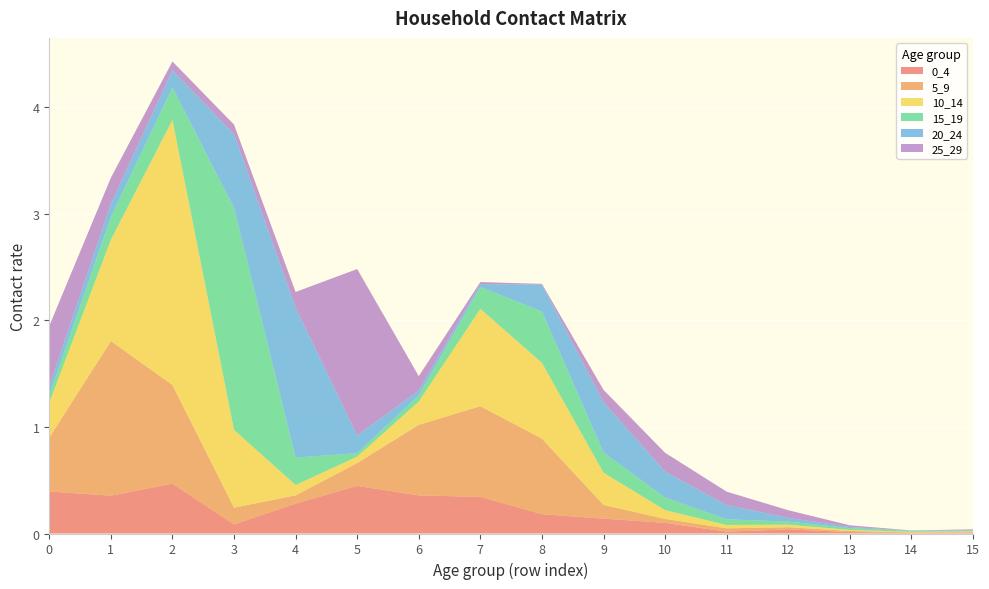

Reading left to right, what are all the values shown in this chart?

0_4: 0=0.4	1=0.4	2=0.5	3=0.1	4=0.3	5=0.4	6=0.4	7=0.3	8=0.2	9=0.1	10=0.1	11=0.0	12=0.0	13=0.0	14=0.0	15=0.0
5_9: 0=0.5	1=1.5	2=0.9	3=0.2	4=0.1	5=0.2	6=0.7	7=0.9	8=0.7	9=0.1	10=0.0	11=0.0	12=0.0	13=0.0	14=0.0	15=0.0
10_14: 0=0.3	1=1.0	2=2.5	3=0.7	4=0.1	5=0.1	6=0.2	7=0.9	8=0.7	9=0.3	10=0.1	11=0.0	12=0.0	13=0.0	14=0.0	15=0.0
15_19: 0=0.1	1=0.2	2=0.3	3=2.1	4=0.3	5=0.0	6=0.1	7=0.2	8=0.5	9=0.2	10=0.1	11=0.1	12=0.0	13=0.0	14=0.0	15=0.0
20_24: 0=0.1	1=0.1	2=0.2	3=0.7	4=1.4	5=0.2	6=0.0	7=0.0	8=0.3	9=0.5	10=0.2	11=0.1	12=0.0	13=0.0	14=0.0	15=0.0
25_29: 0=0.6	1=0.2	2=0.1	3=0.1	4=0.1	5=1.6	6=0.1	7=0.0	8=0.0	9=0.1	10=0.2	11=0.1	12=0.1	13=0.0	14=0.0	15=0.0